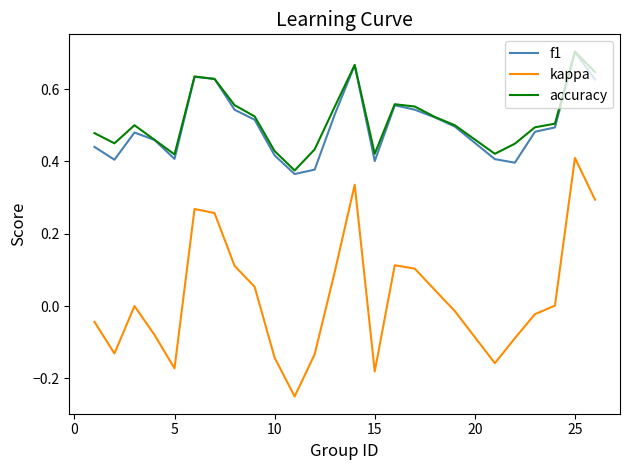

True or false: f1 and kappa cross at least once.

False